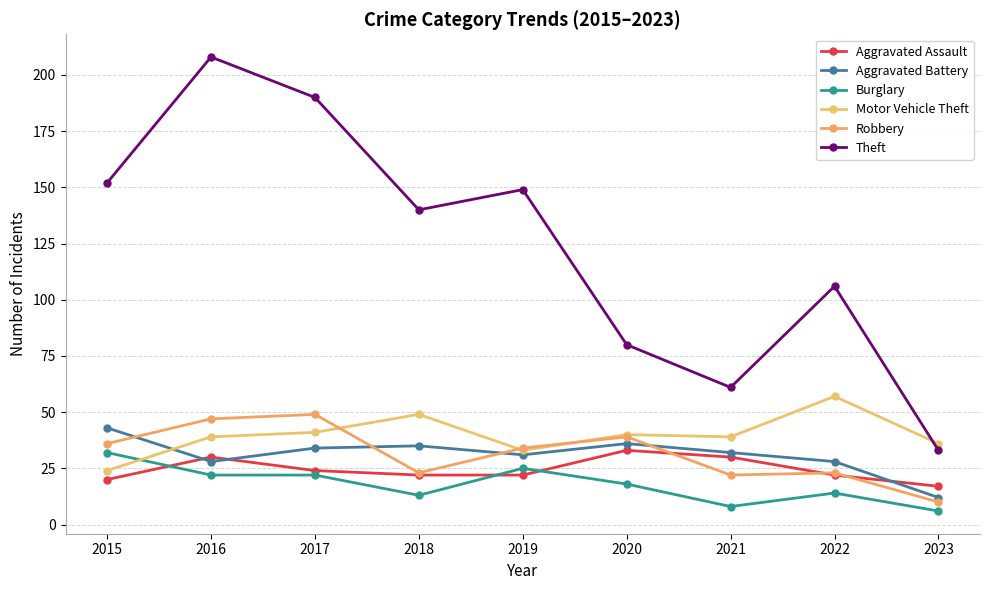

How many lines are shown in the chart?

6